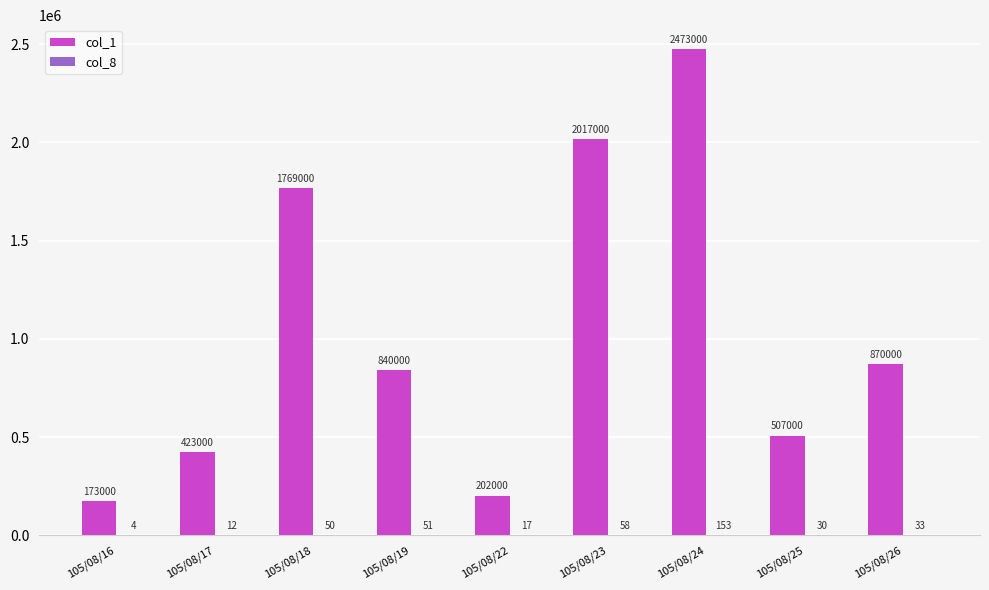

How many categories are shown in the chart?

9